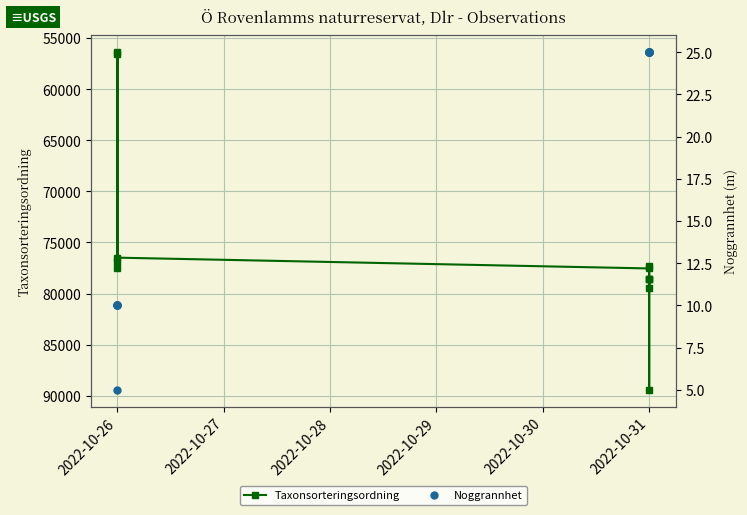

What is the average value of the Taxonsorteringsordning series?

75264